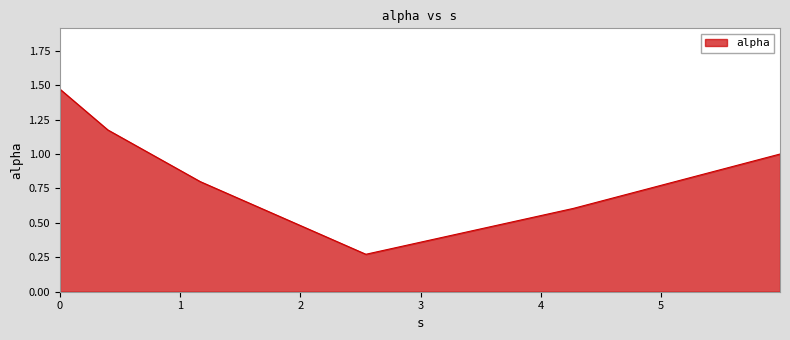

What is the difference between the second highest and second lowest values?

0.6